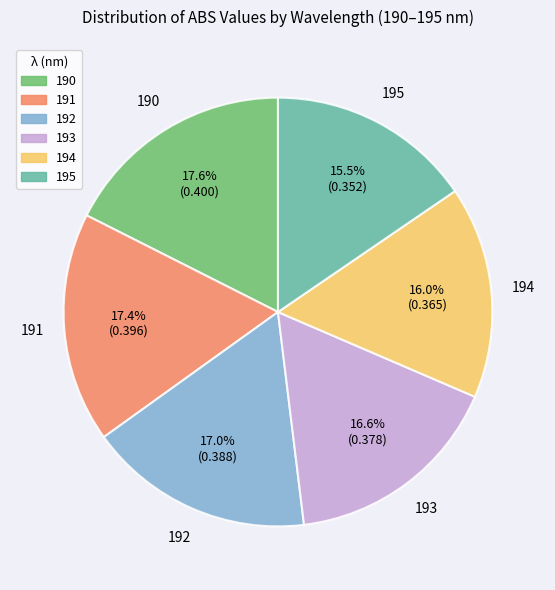

Is there a majority slice in this chart?

No